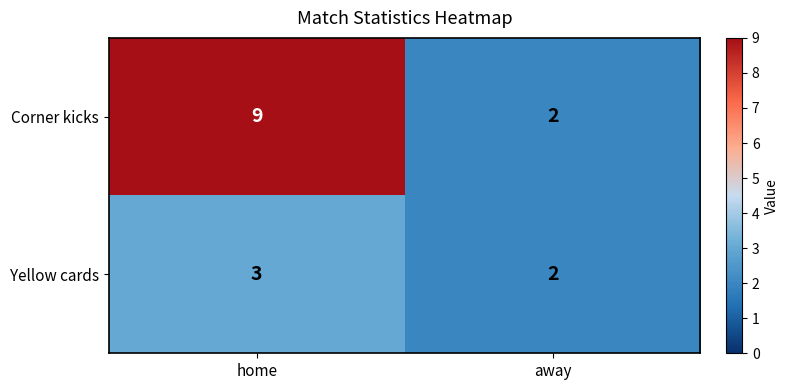

Which category has the highest value across all series?

home